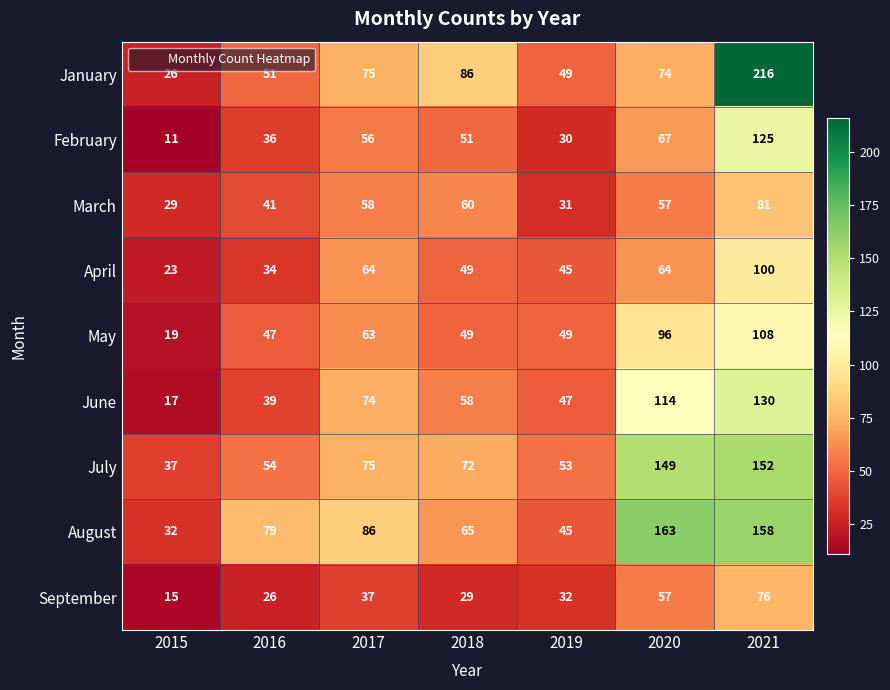

At 2021, list the series in order from largest to smallest.

January, August, July, June, February, May, April, March, September